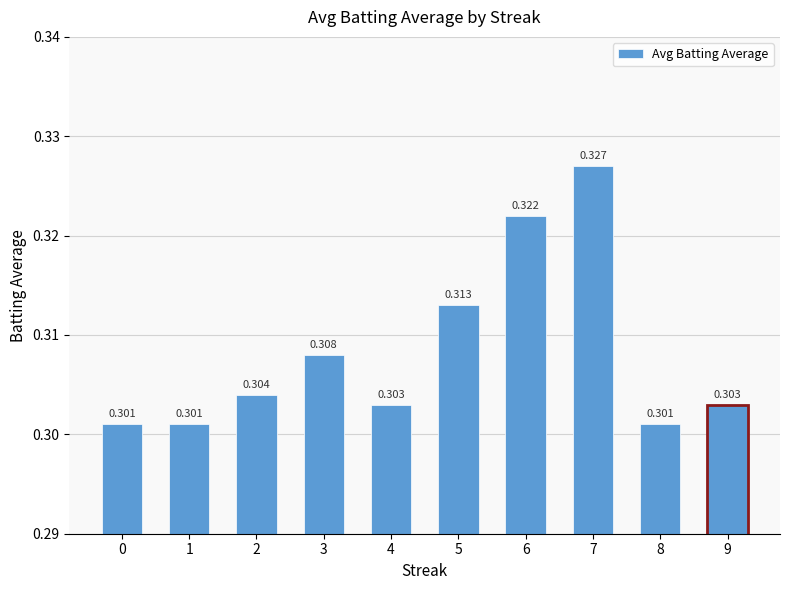

What is the minimum value shown in the chart?

0.3